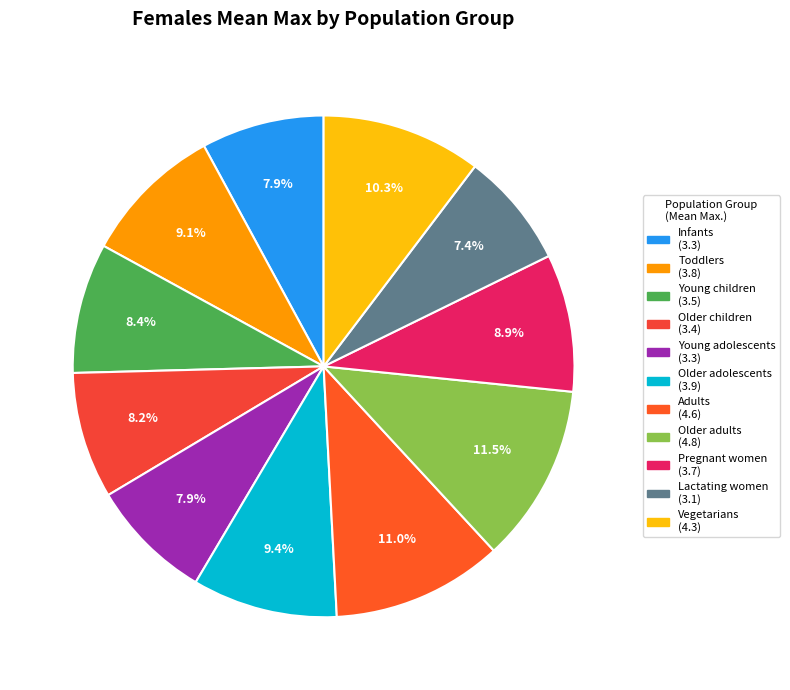

What is the change in value from Older children to Older adolescents?

+0.5